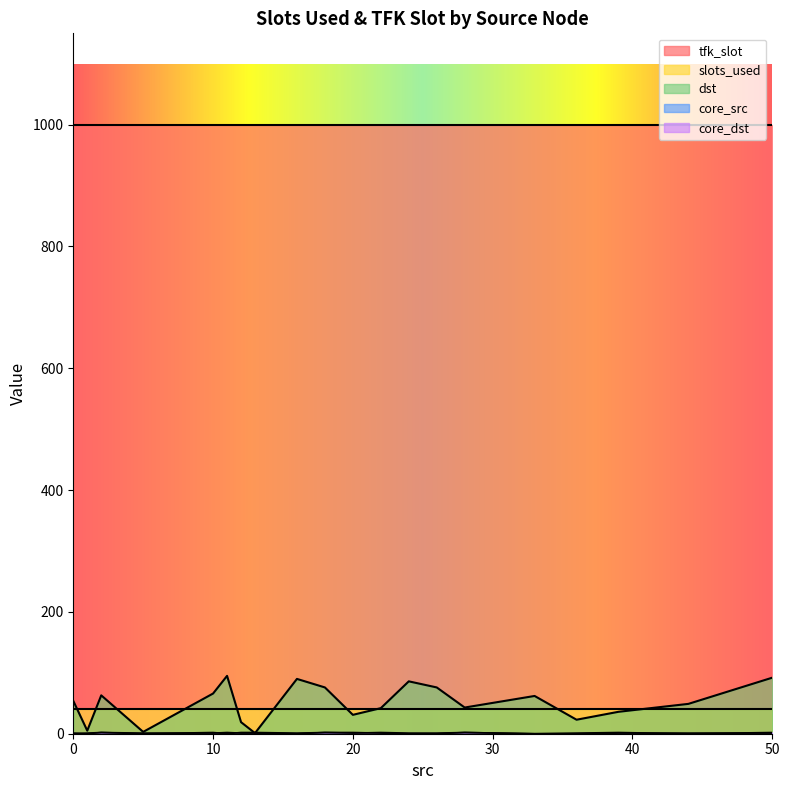

What is the greatest value displayed?

1000